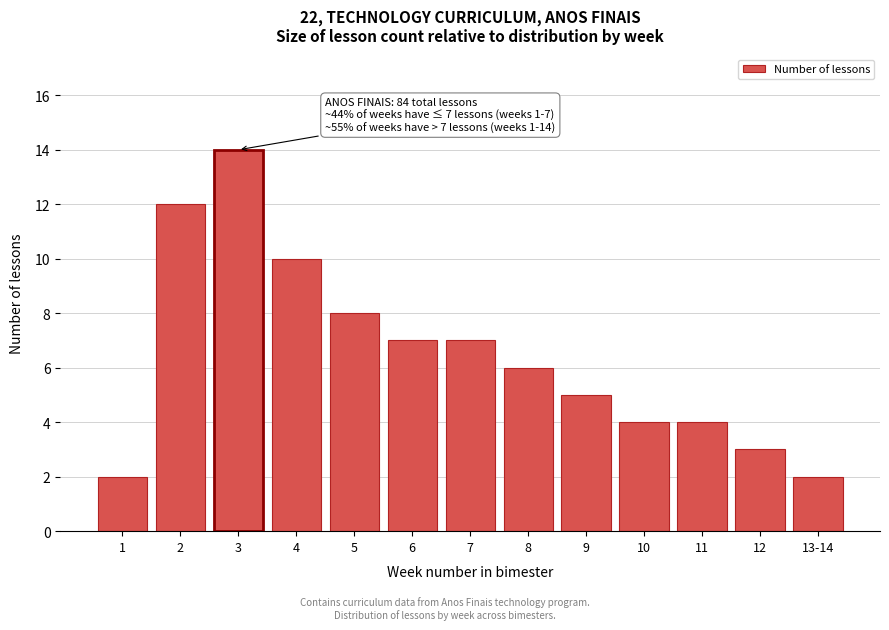

Reading right to left, transcribe all the data shown in this chart.

2	3	4	4	5	6	7	7	8	10	14	12	2